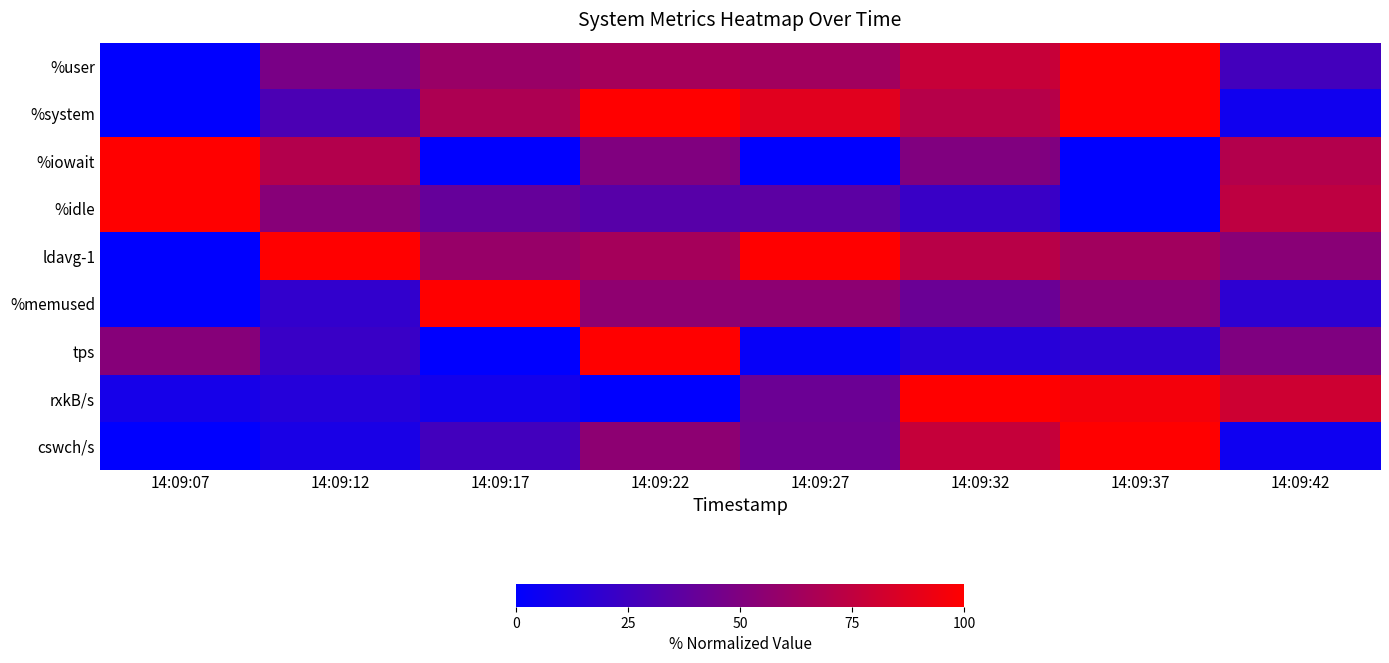

Which label corresponds to the smallest value in the chart?

14:09:07